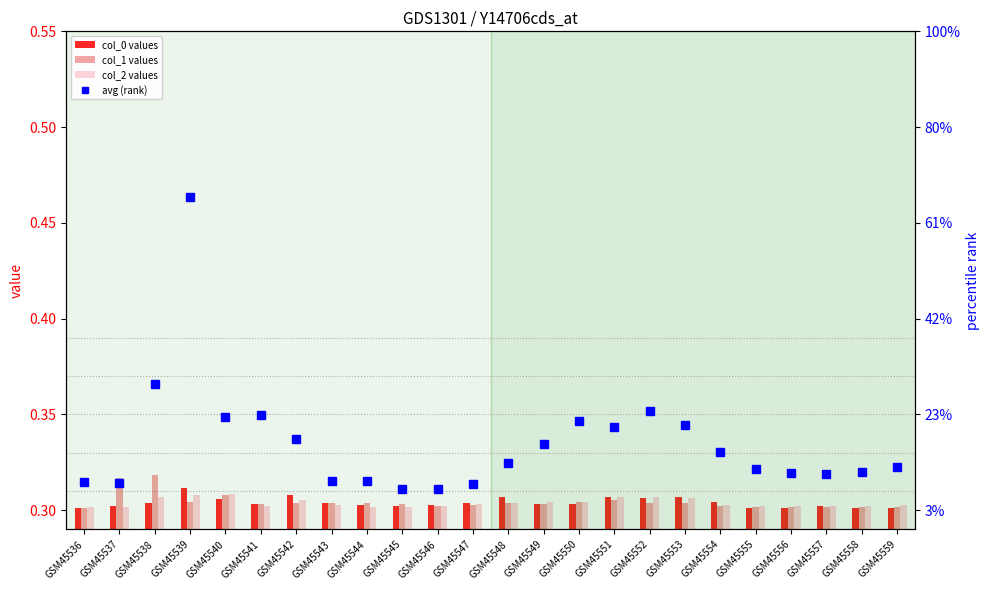

Which series changed the most between GSM45548 and GSM45549?

avg (rank)